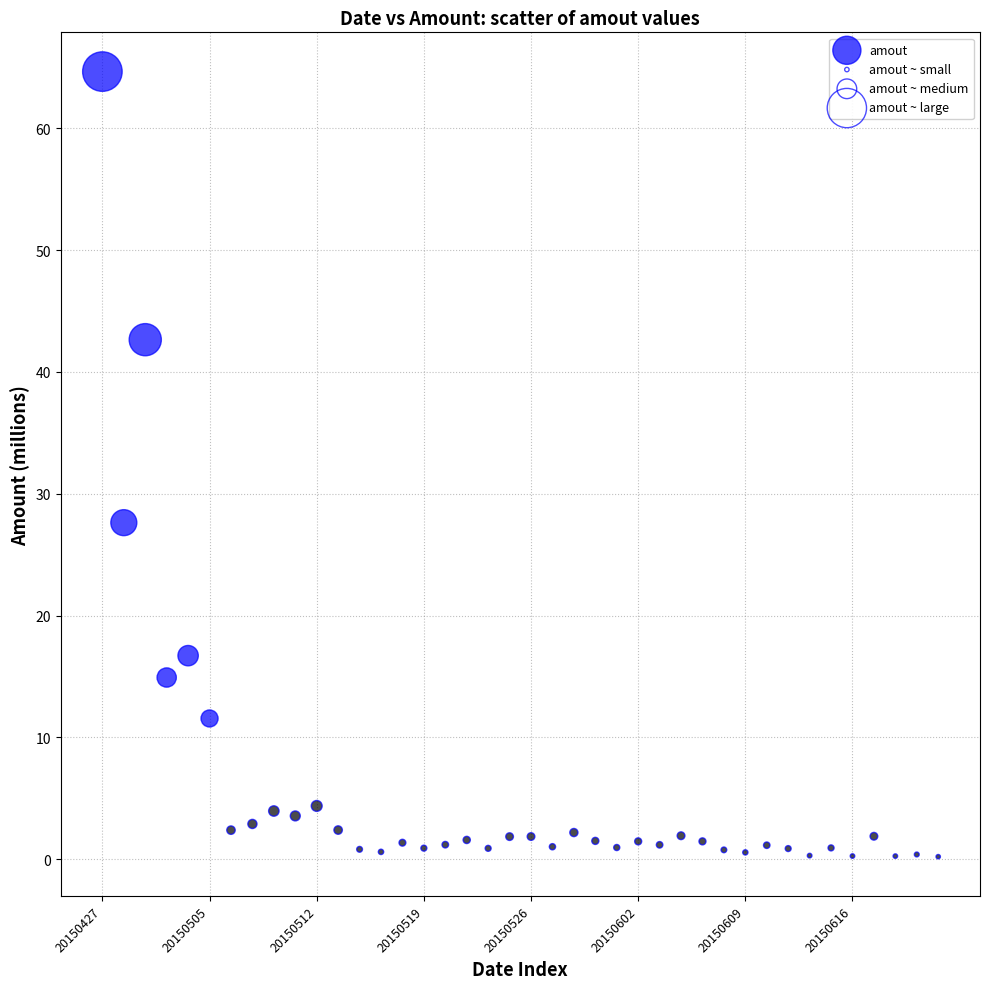

What is the range of Y values (max minus min)?

64.4